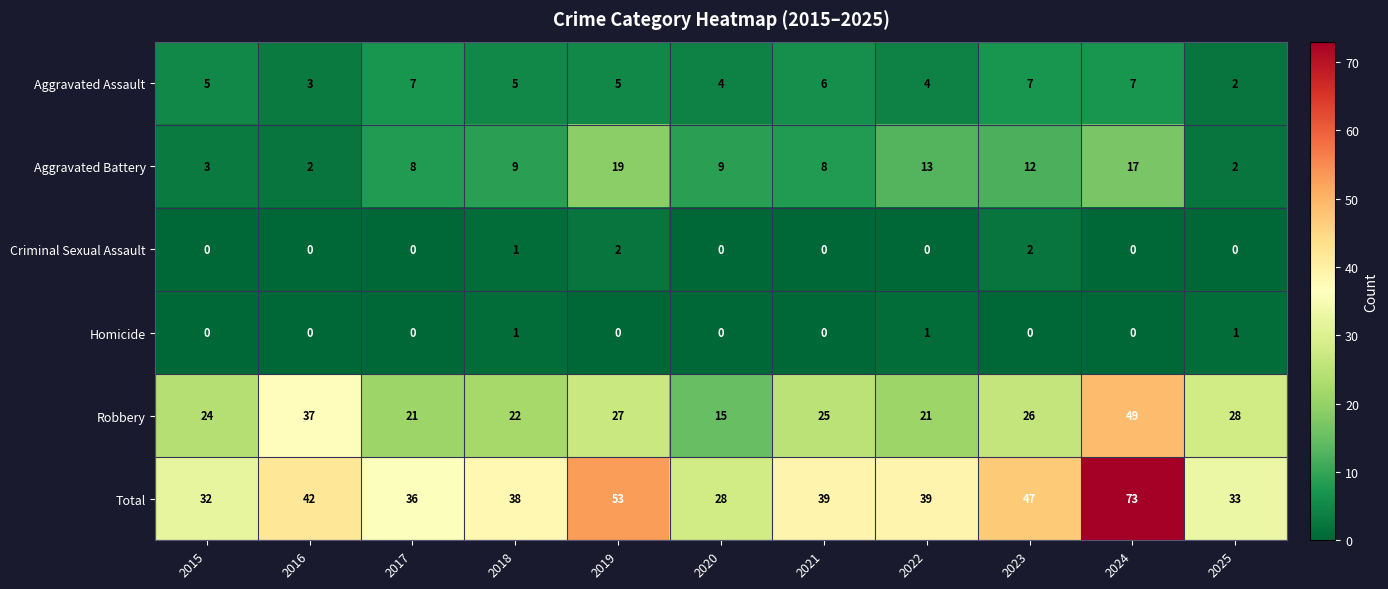

What is the approximate value of Aggravated Battery at 2019?

19